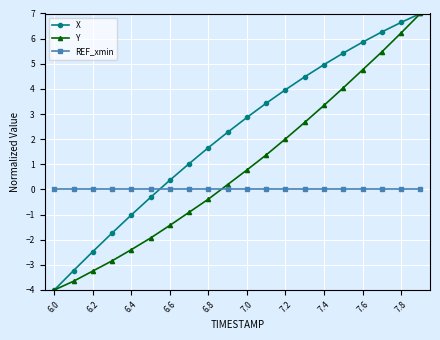

Reading left to right, extract all data points from this chart.

X: -4.0	-3.2	-2.5	-1.7	-1.0	-0.3	0.4	1.0	1.7	2.3	2.9	3.4	4.0	4.5	5.0	5.4	5.9	6.3	6.6	7.0
Y: -4.0	-3.7	-3.2	-2.8	-2.4	-1.9	-1.4	-0.9	-0.4	0.2	0.8	1.4	2.0	2.7	3.3	4.0	4.8	5.5	6.2	7.0
REF_xmin: 0.0	0.0	0.0	0.0	0.0	0.0	0.0	0.0	0.0	0.0	0.0	0.0	0.0	0.0	0.0	0.0	0.0	0.0	0.0	0.0